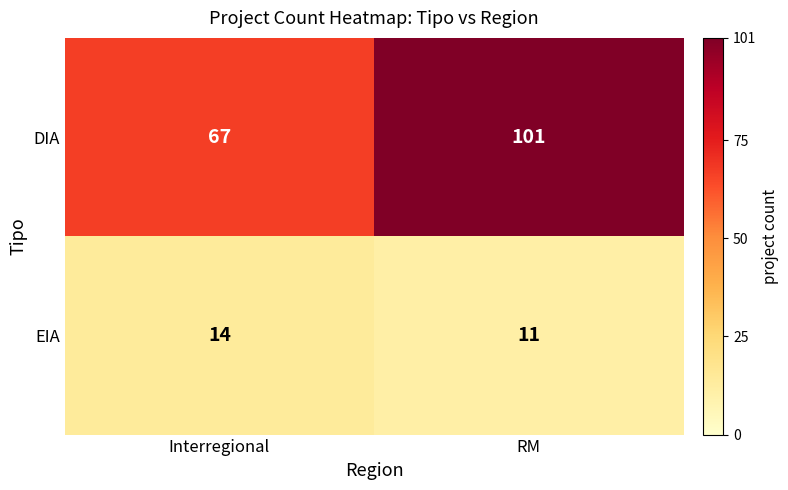

Count the number of data series in this chart.

2